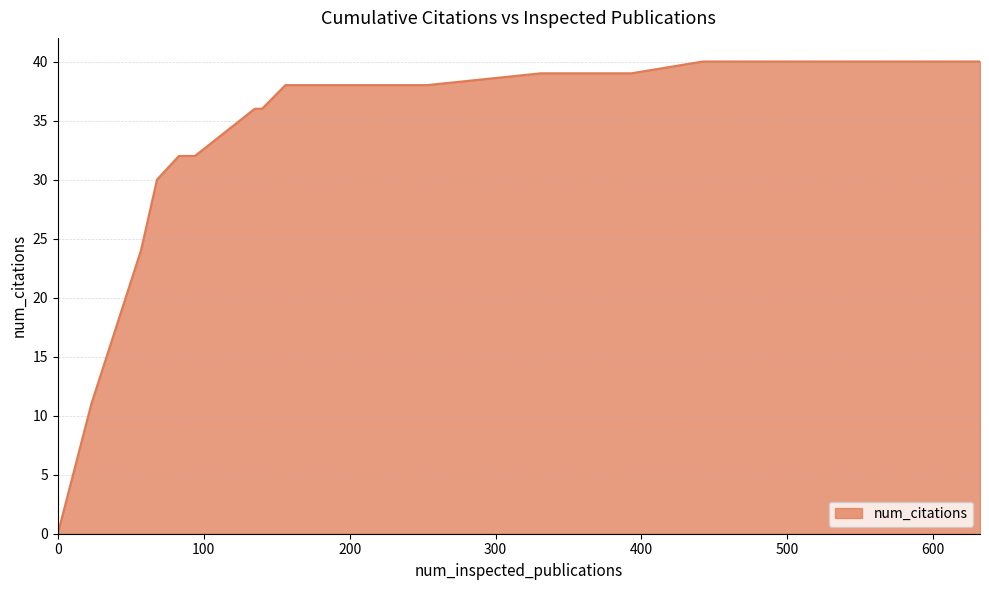

What is the difference between the maximum and minimum values?

40